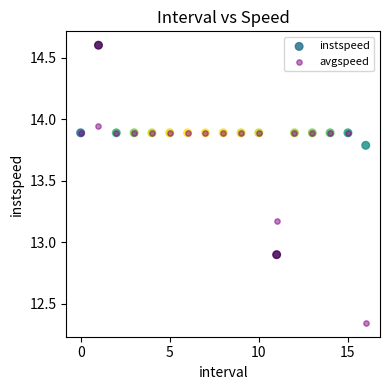

Which series reaches the minimum Y coordinate?

avgspeed